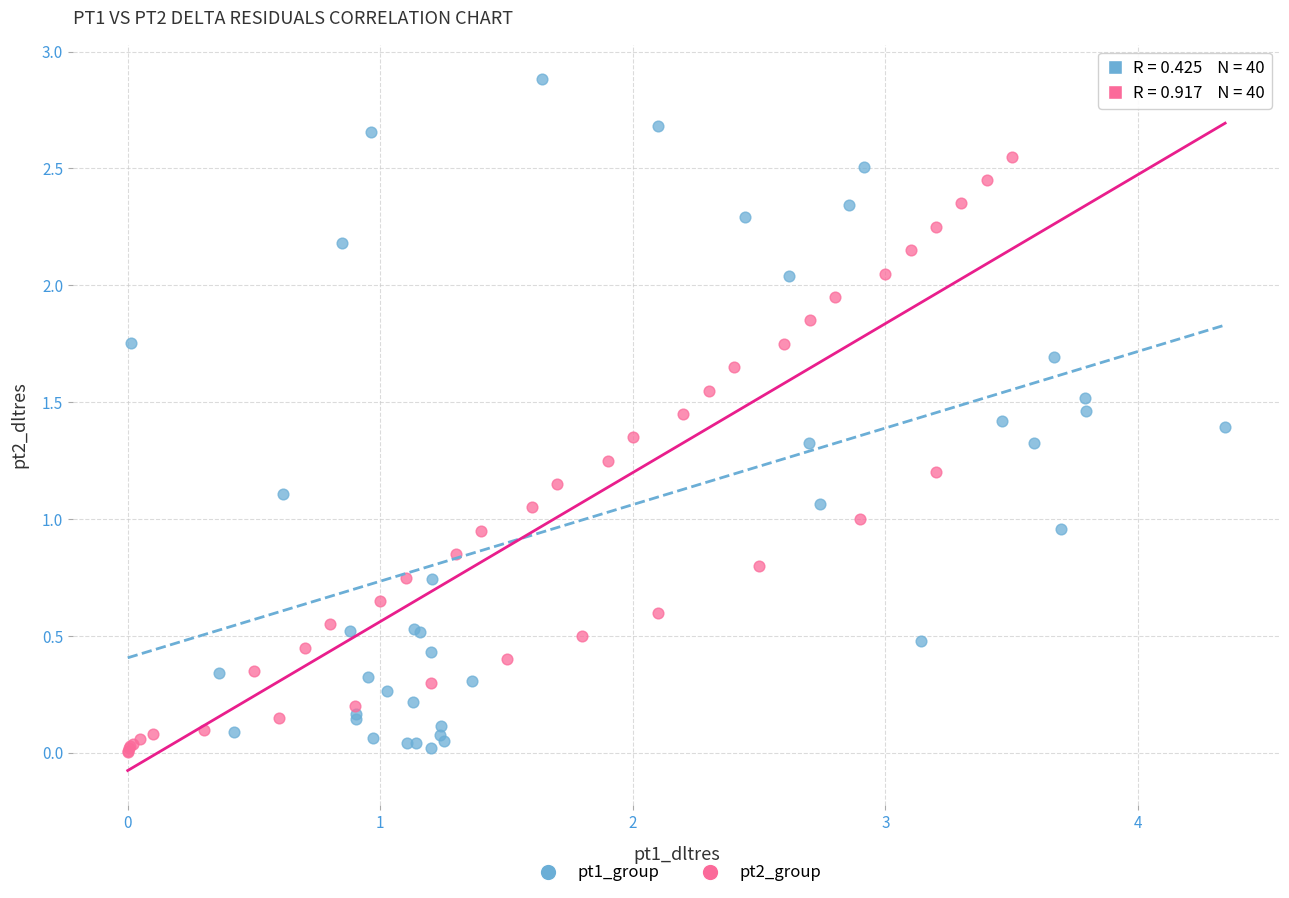

Which series reaches the maximum Y coordinate?

pt1_group